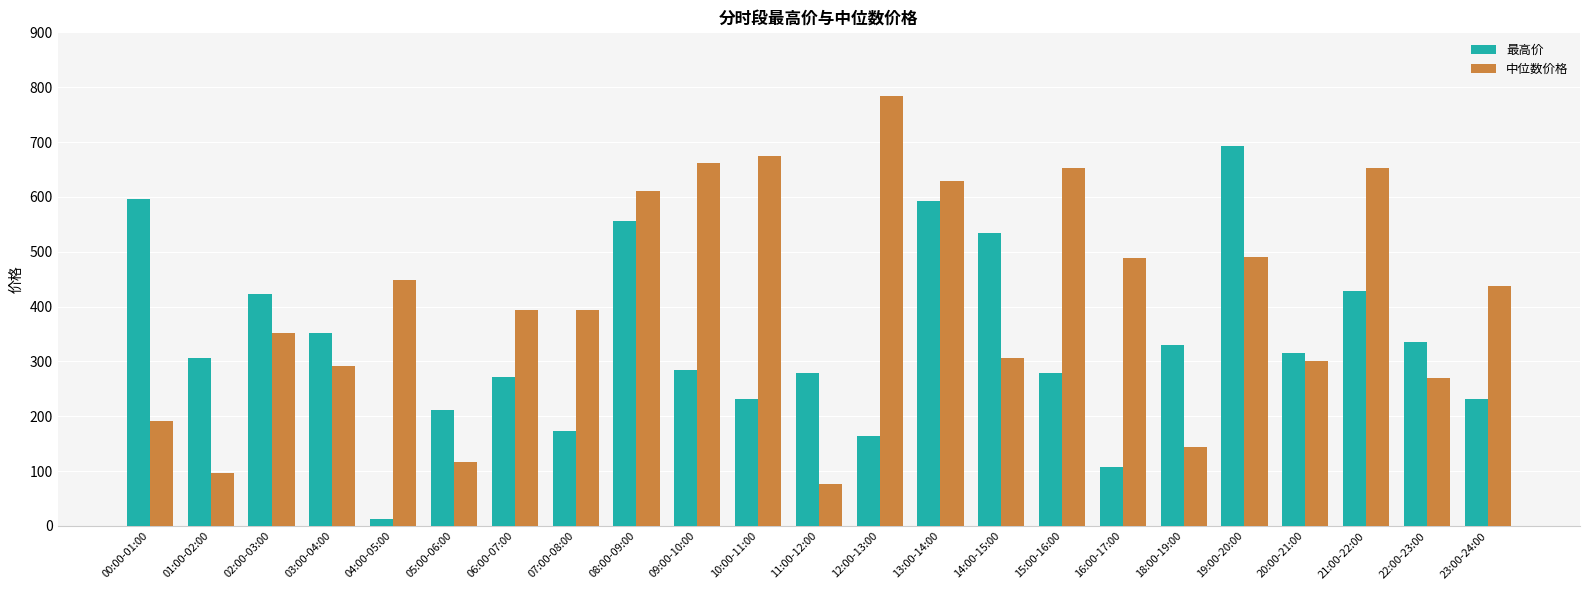

What is the label of the 7th bar from the left?

06:00-07:00